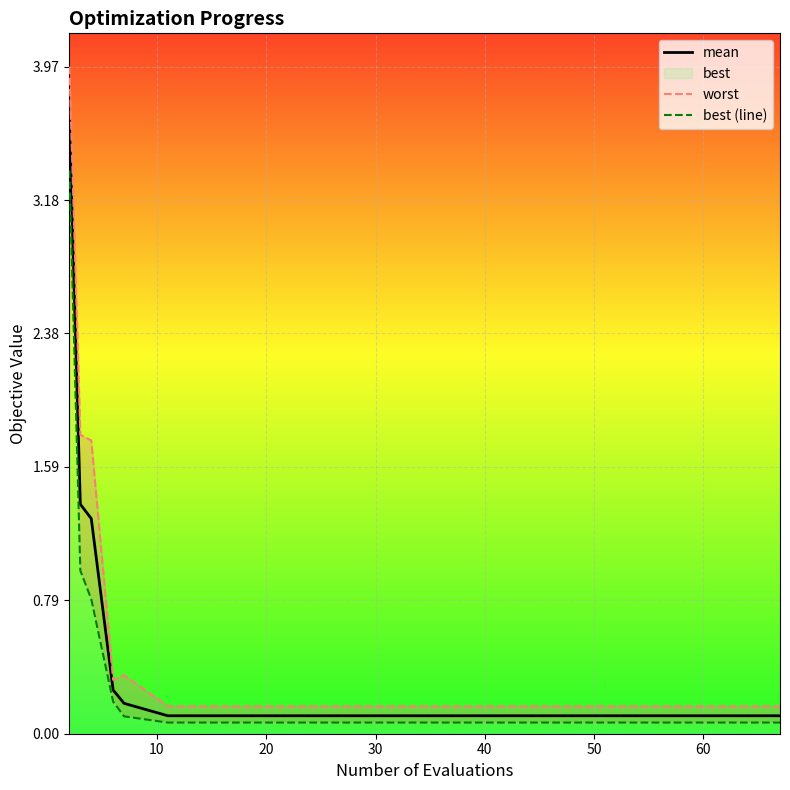

What is the difference between the maximum and minimum values in the best (line) series?

3.3